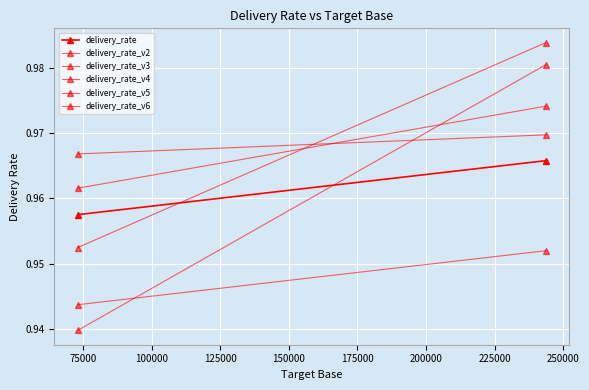

What are all the series names shown in the legend?

delivery_rate, delivery_rate_v2, delivery_rate_v3, delivery_rate_v4, delivery_rate_v5, delivery_rate_v6